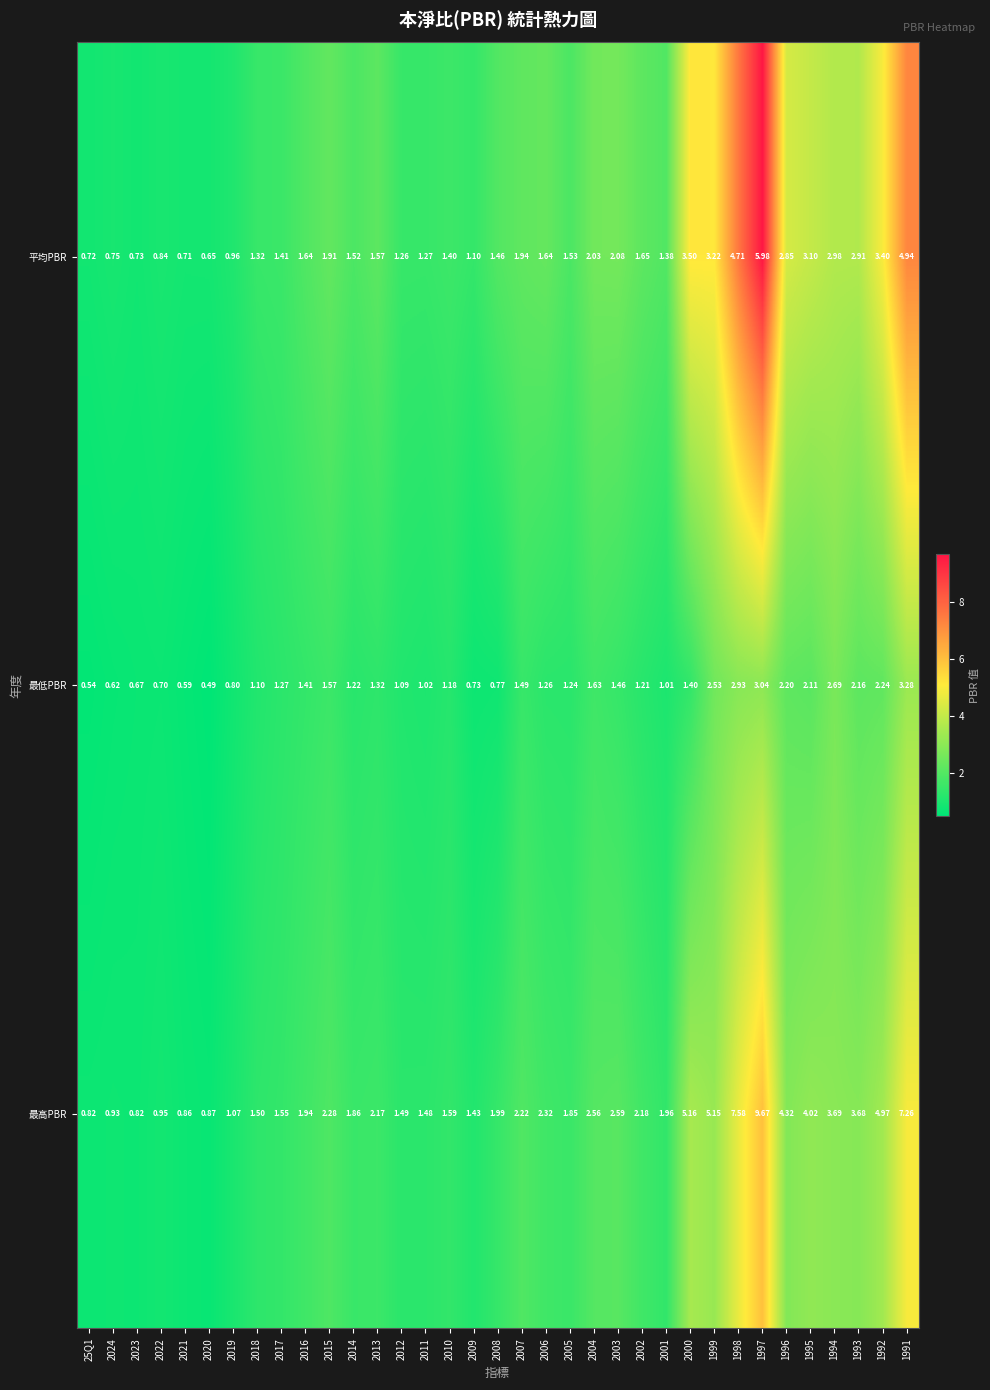

Which series has the widest spread of values?

最高PBR